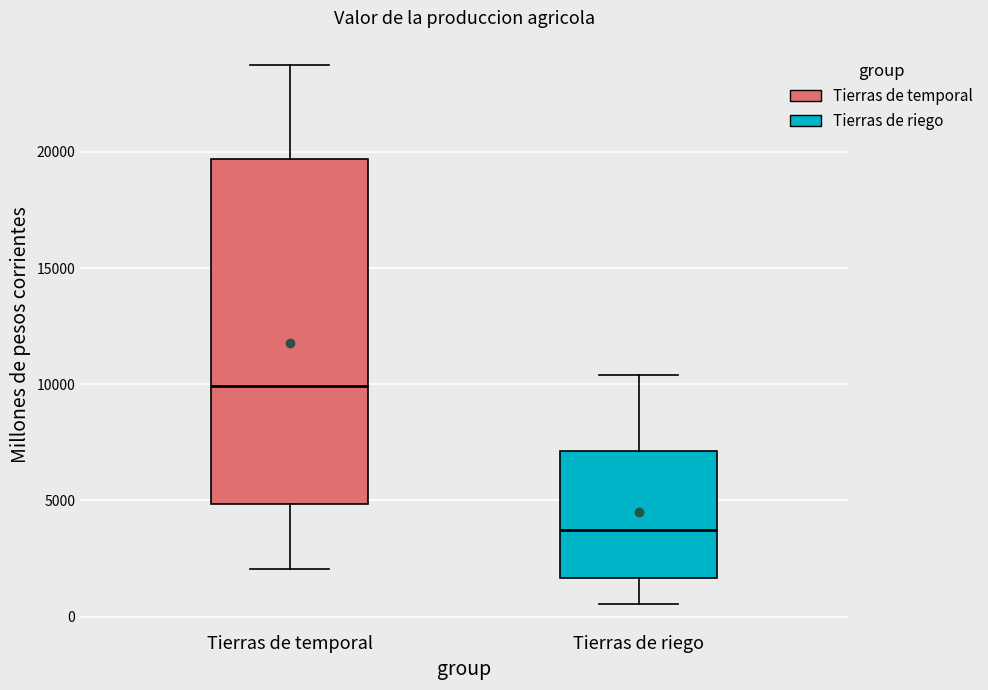

Which box has the highest median line?

Tierras de temporal